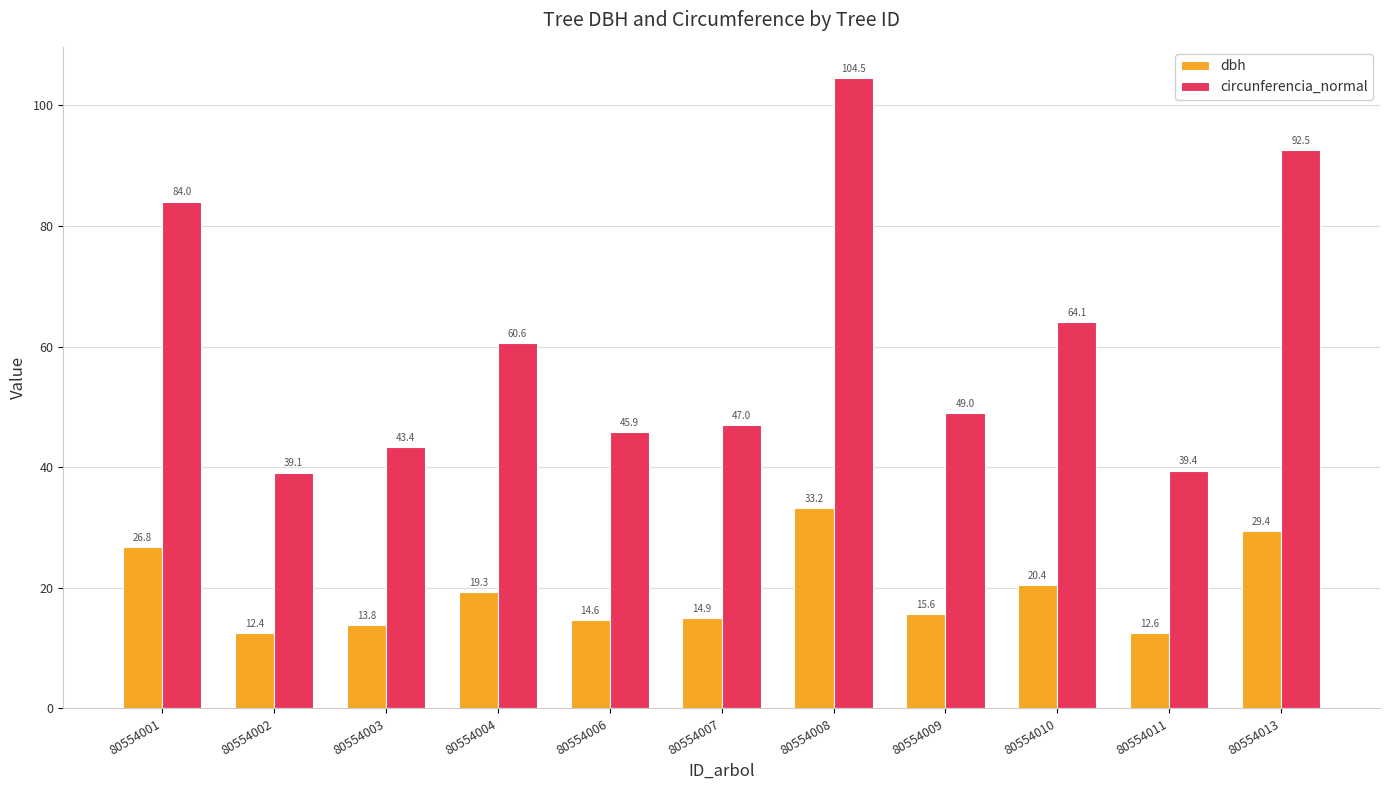

How many distinct data groups are displayed?

2